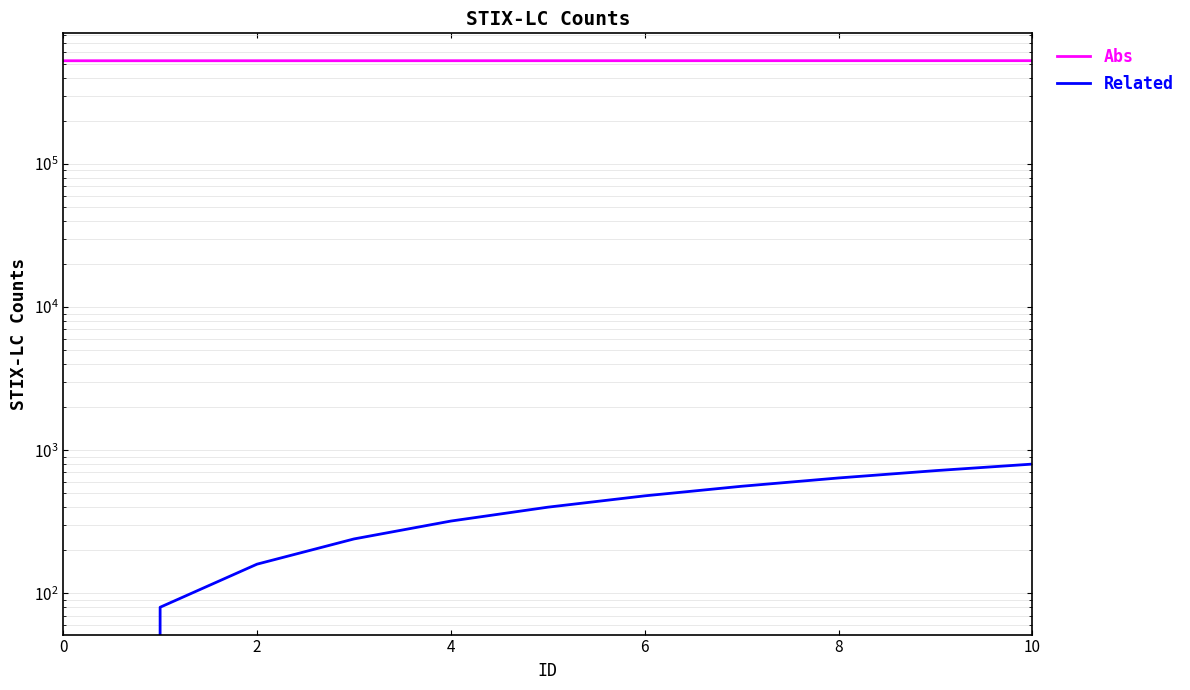

What is the difference between the highest and lowest values at 0?

525231